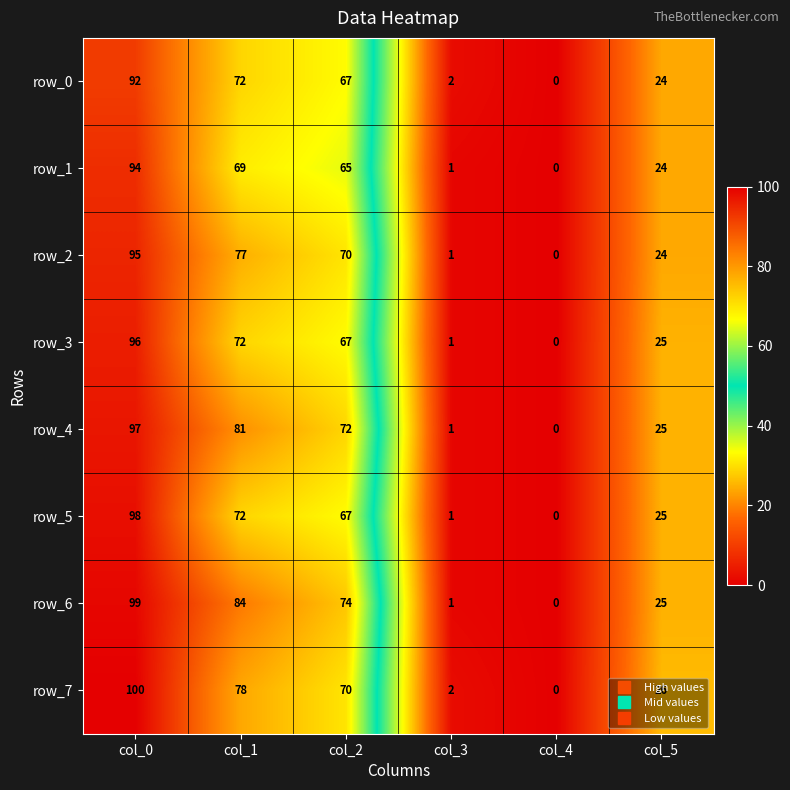

The value of row_4 at col_3 is 1. True or false?

True